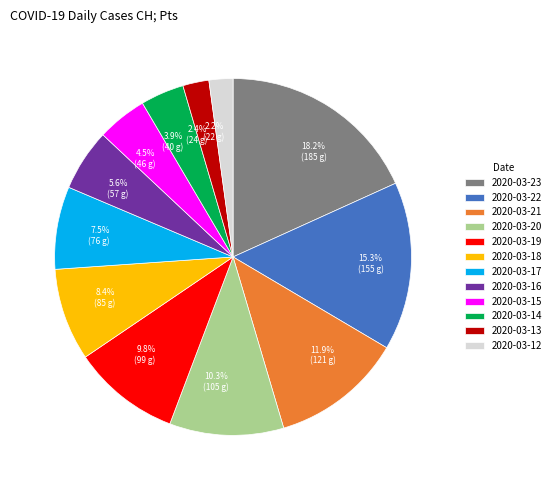

Which has a higher value, 2020-03-23 or 2020-03-17?

2020-03-23